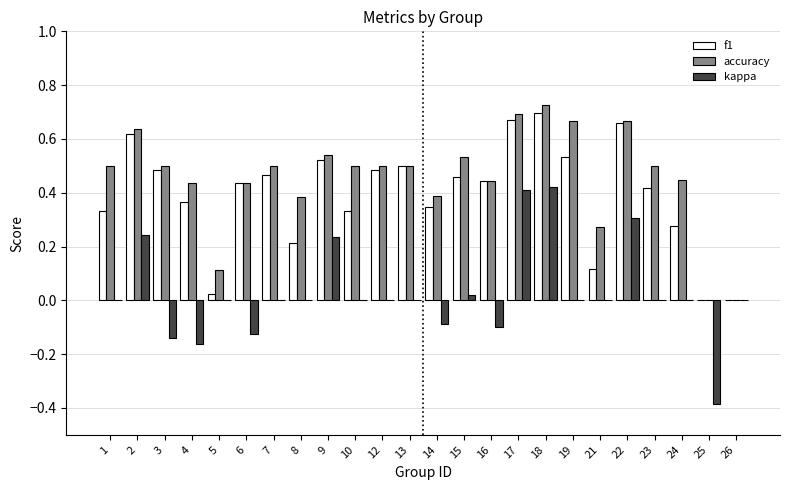

Is the value of accuracy at 22 greater than the value of kappa at 7?

Yes